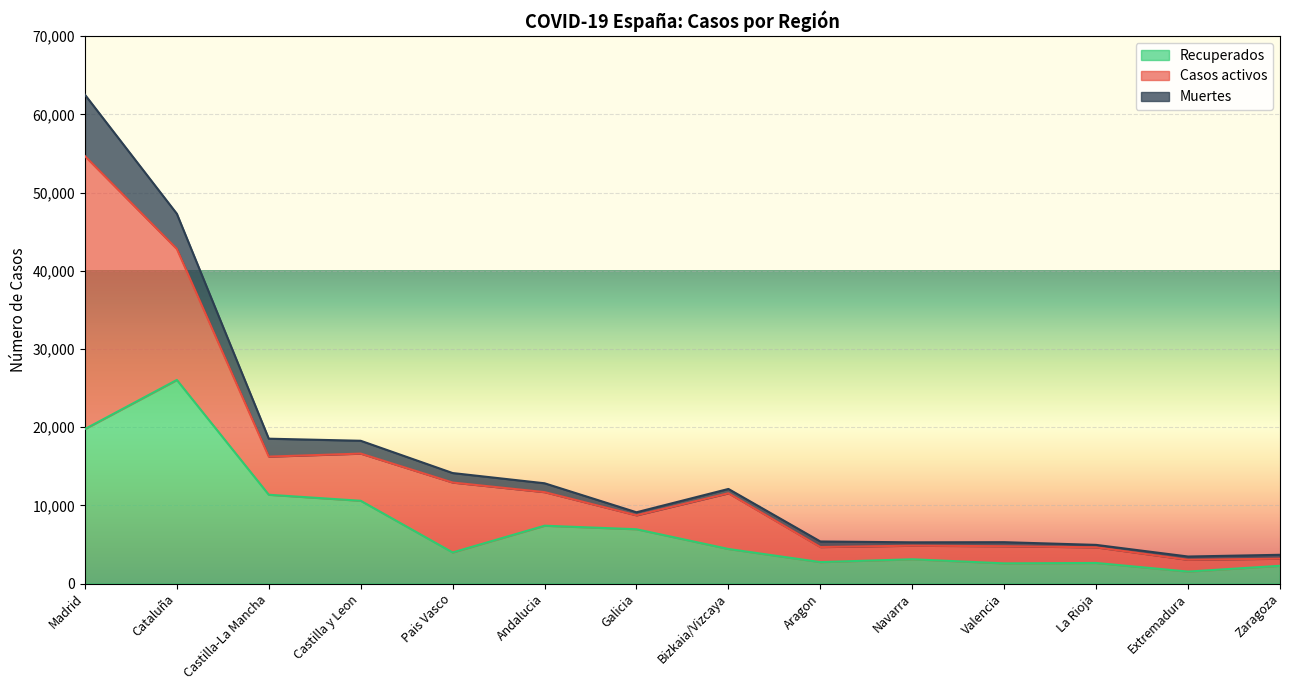

Rank the series at Madrid from highest to lowest value.

Casos activos, Recuperados, Muertes